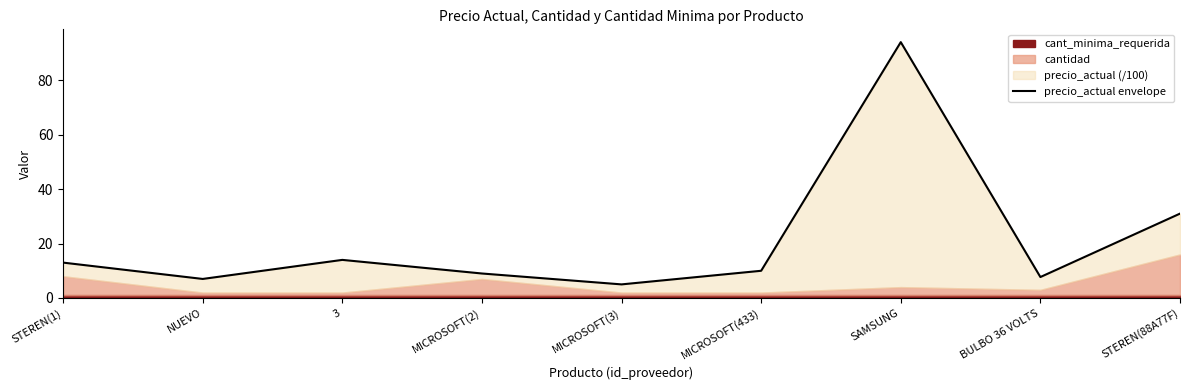

What is the difference between the maximum and minimum values?

89.0